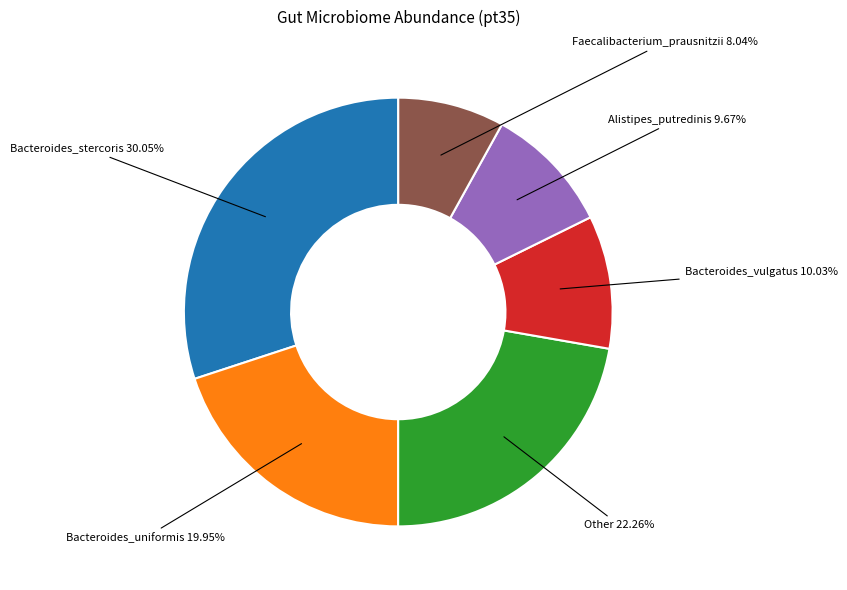

Does any single category account for the majority?

No